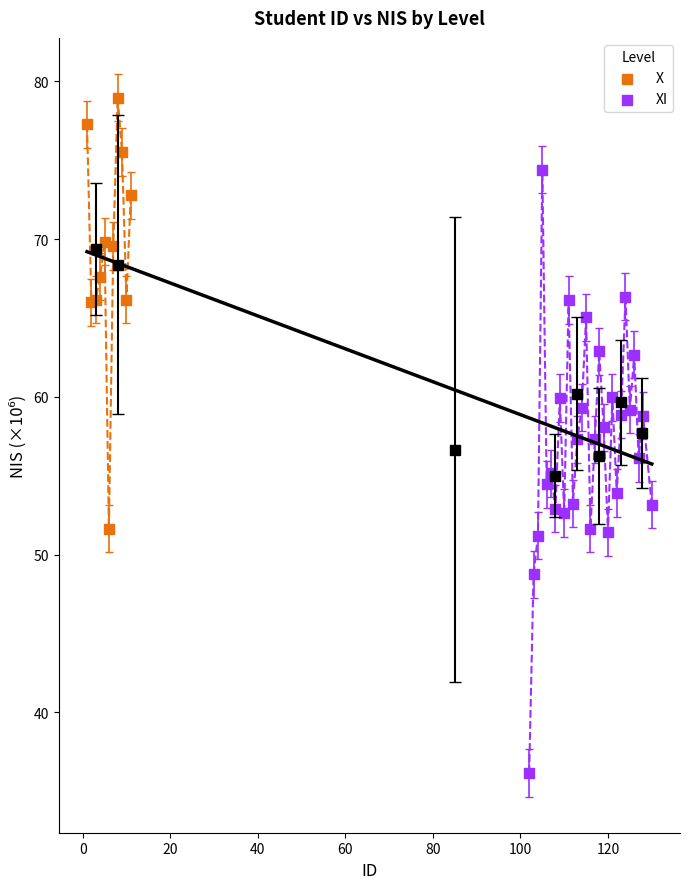

Which series contains the lowest Y value?

XI